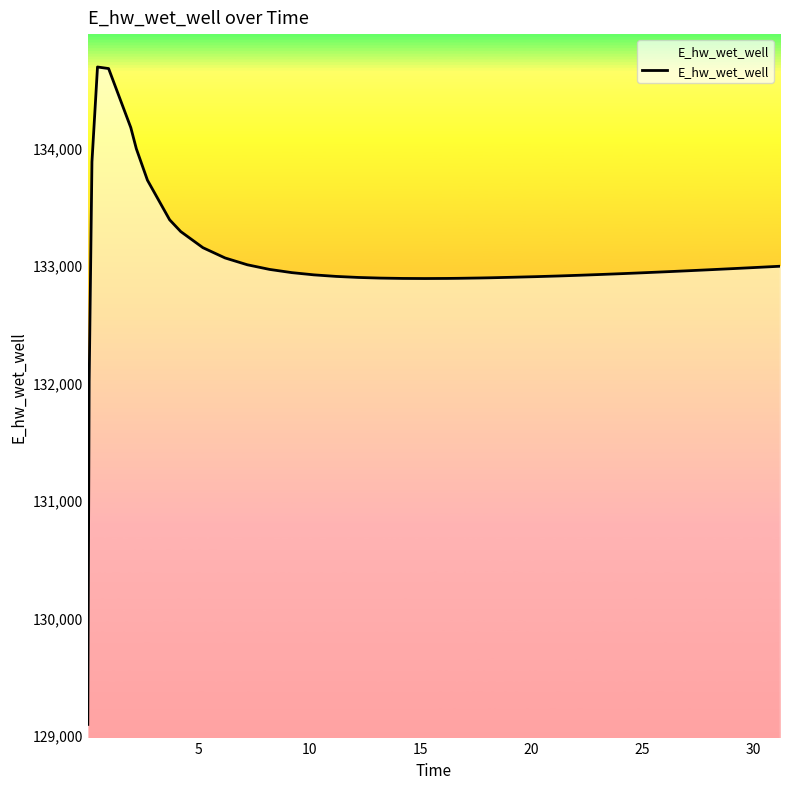

What is the smallest value displayed?

129091.4